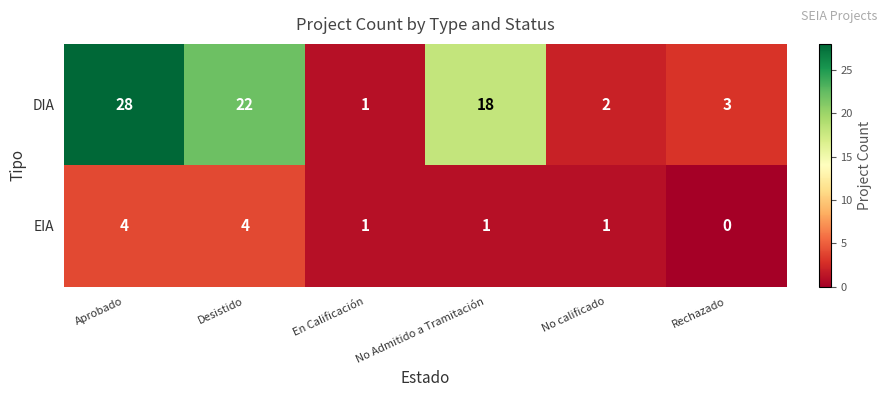

How many distinct data groups are displayed?

2